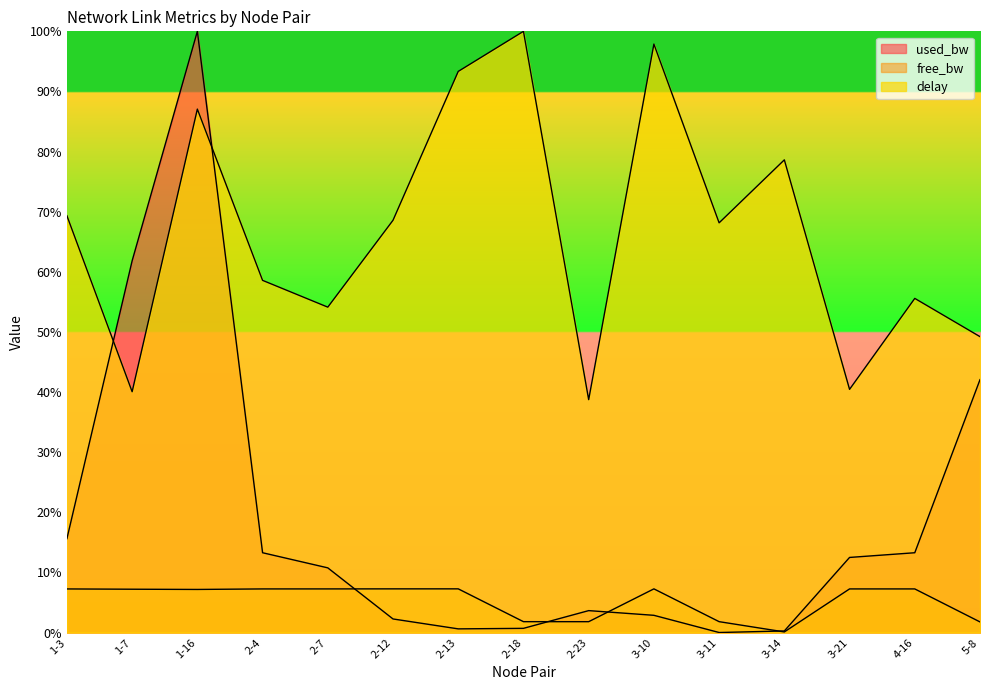

What is the label of the 12th point from the right?

2-4